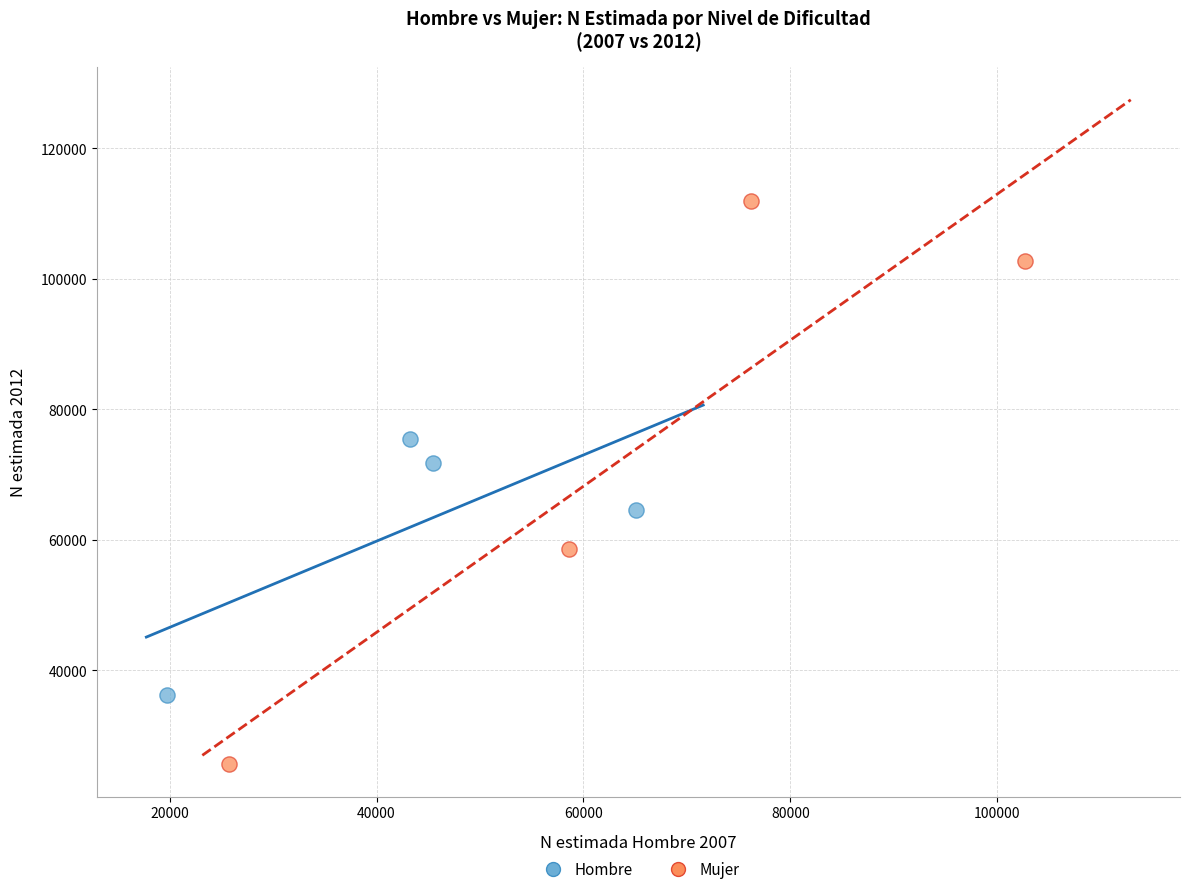

Which series has the widest spread of Y values?

Mujer